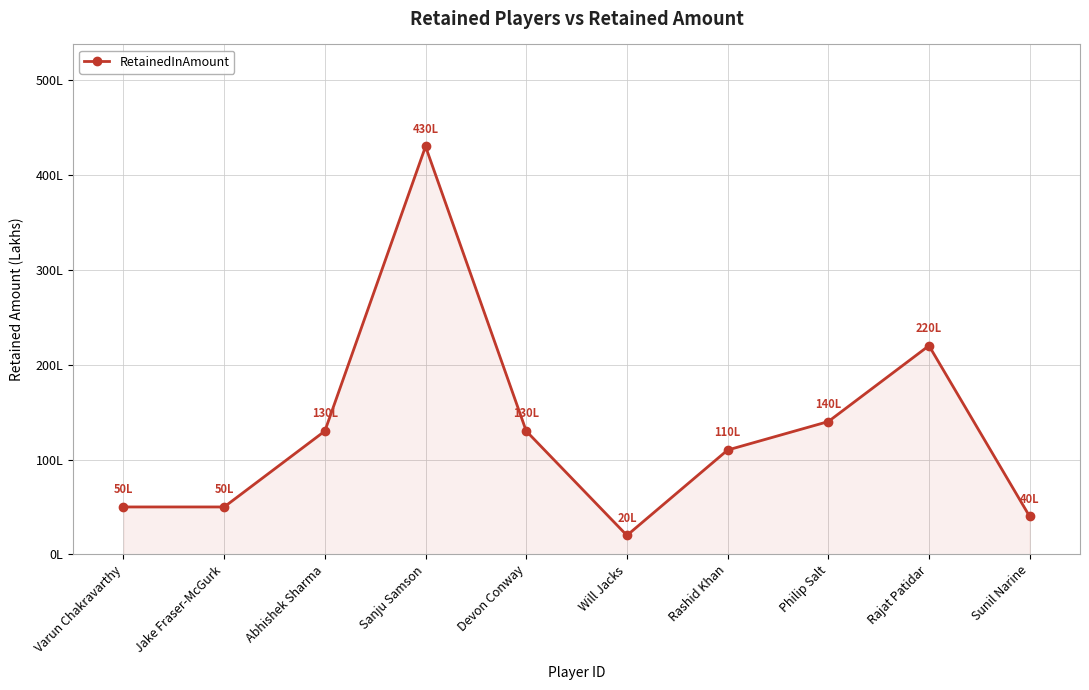

Does the chart have visible grid lines?

Yes